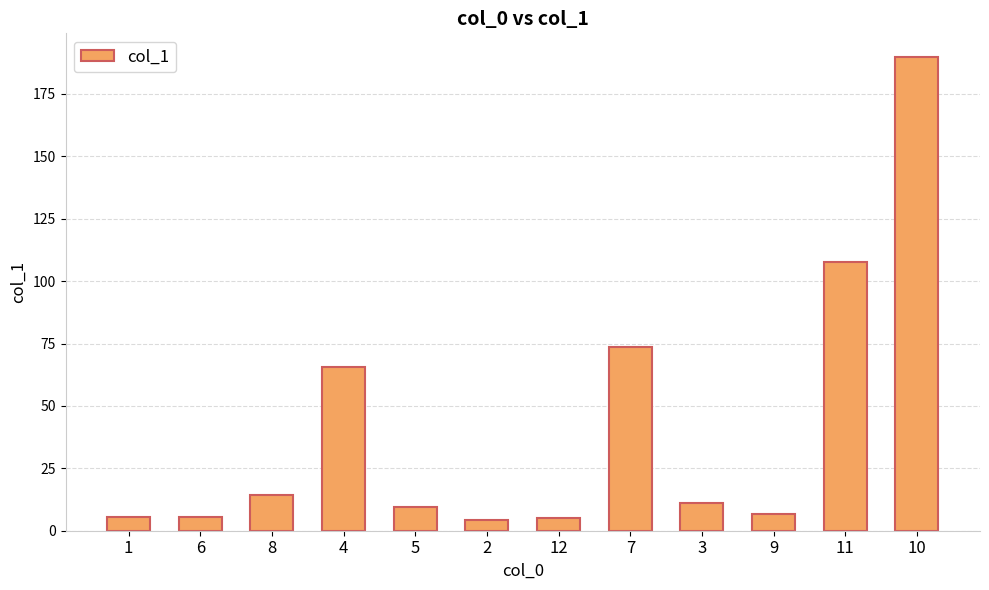

The value at 7 is 73.6. True or false?

True